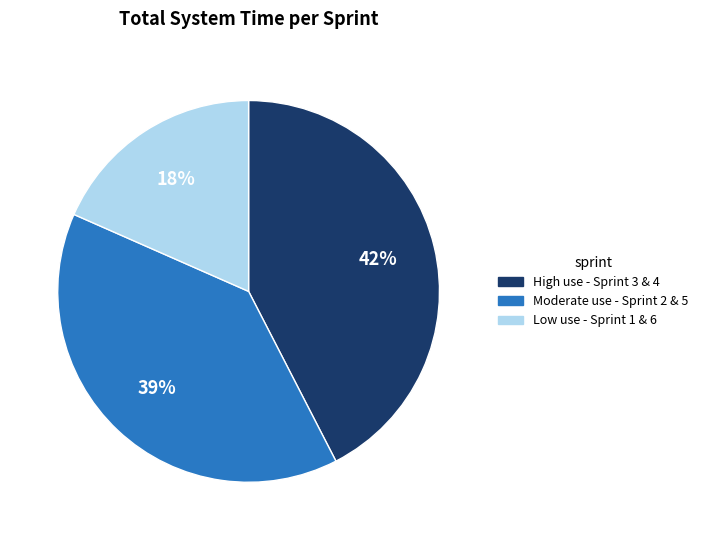

Does Moderate use - Sprint 2 & 5 represent more than half of the total?

No